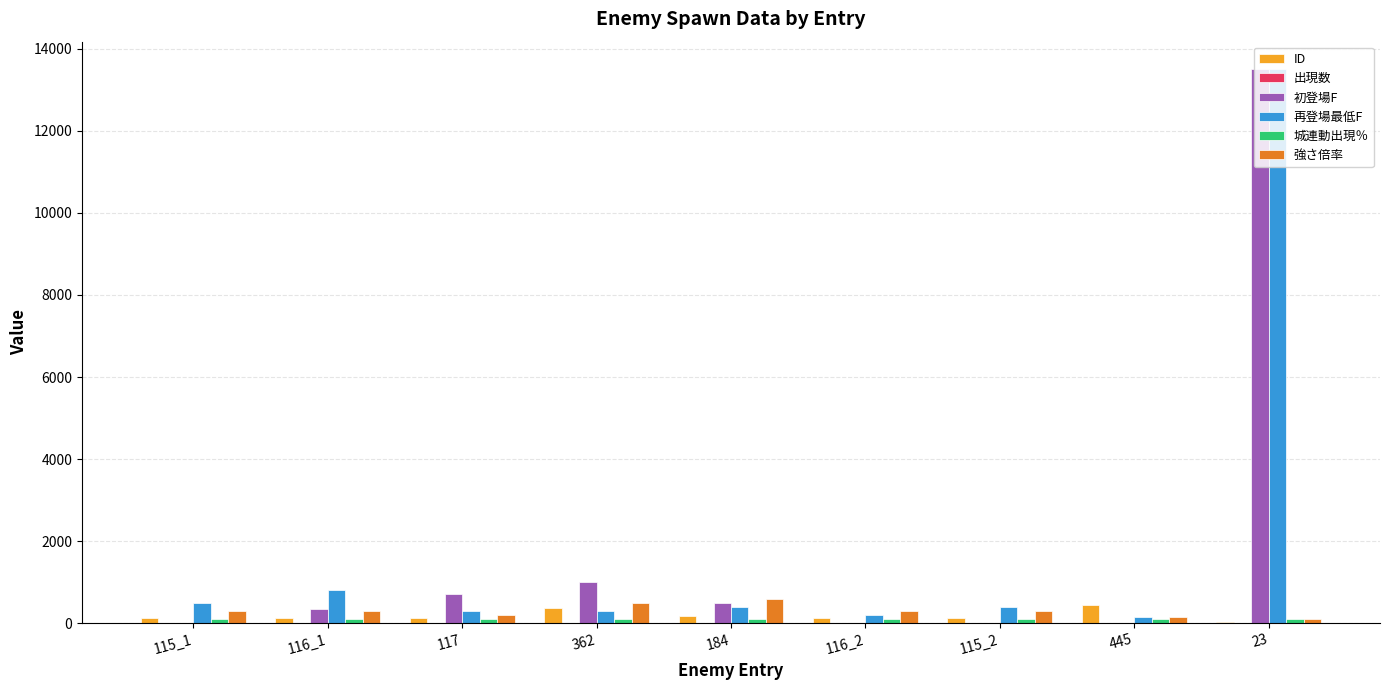

Does the chart contain stacked bars?

No